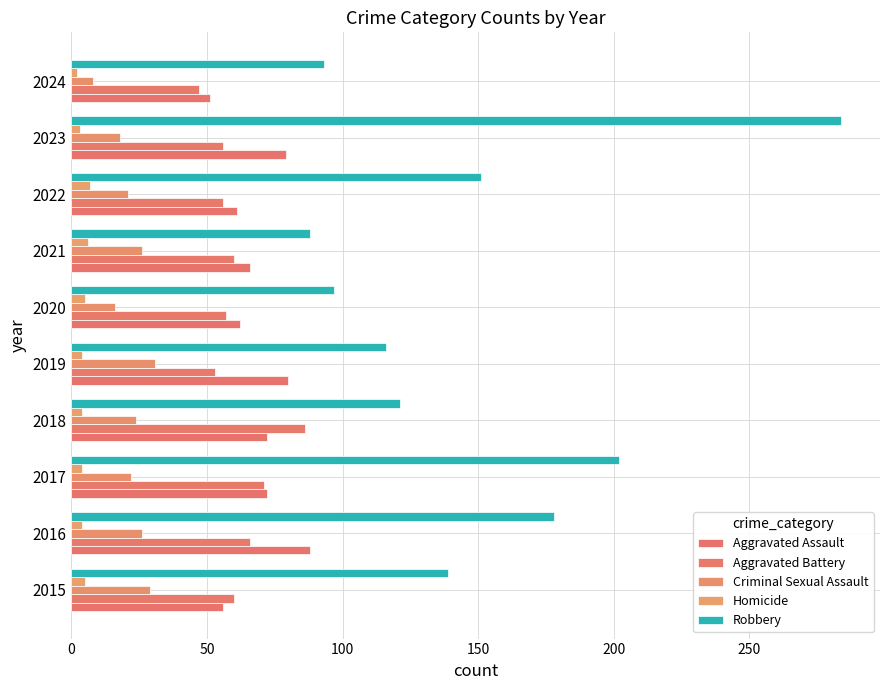

How many values in the Robbery series are below 139?

5